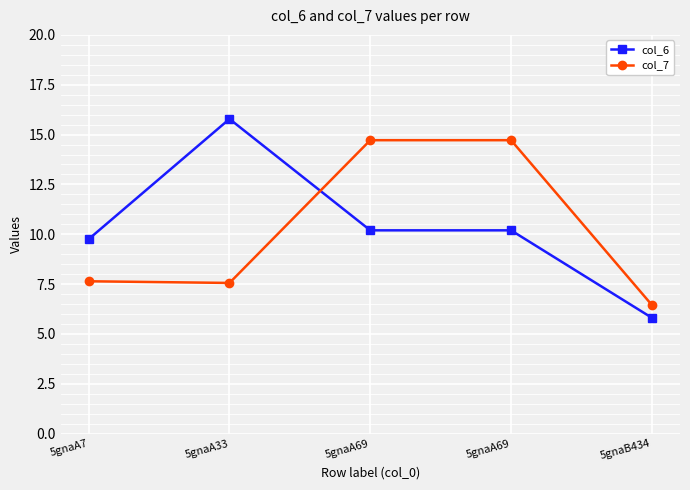

How many data points in col_6 are less than 10?

2